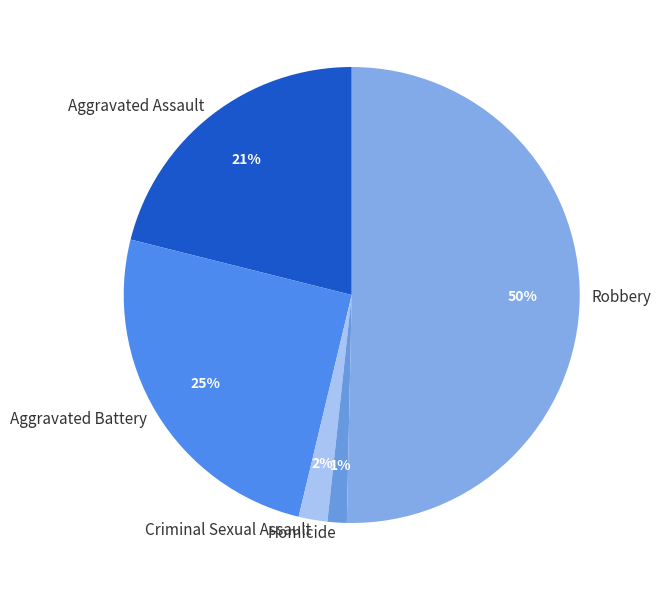

Which slice is the largest?

Robbery